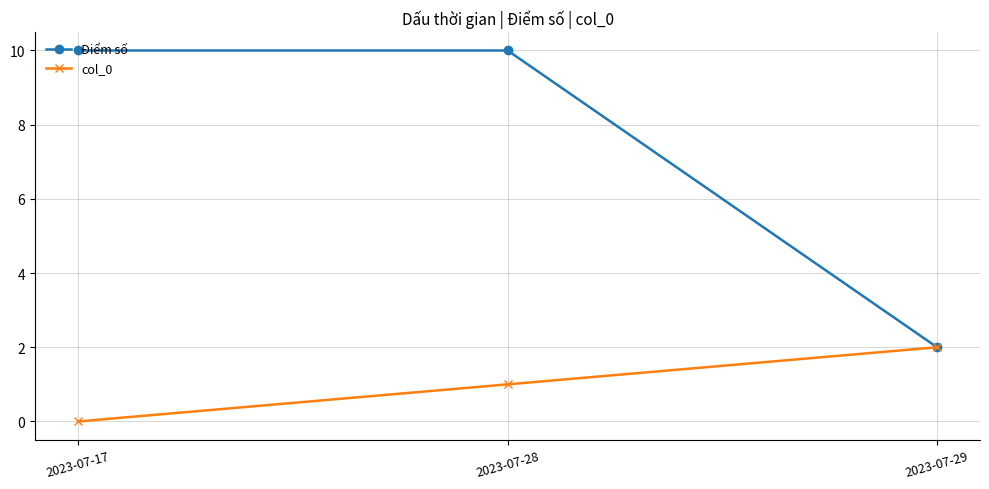

How many lines are shown in the chart?

2